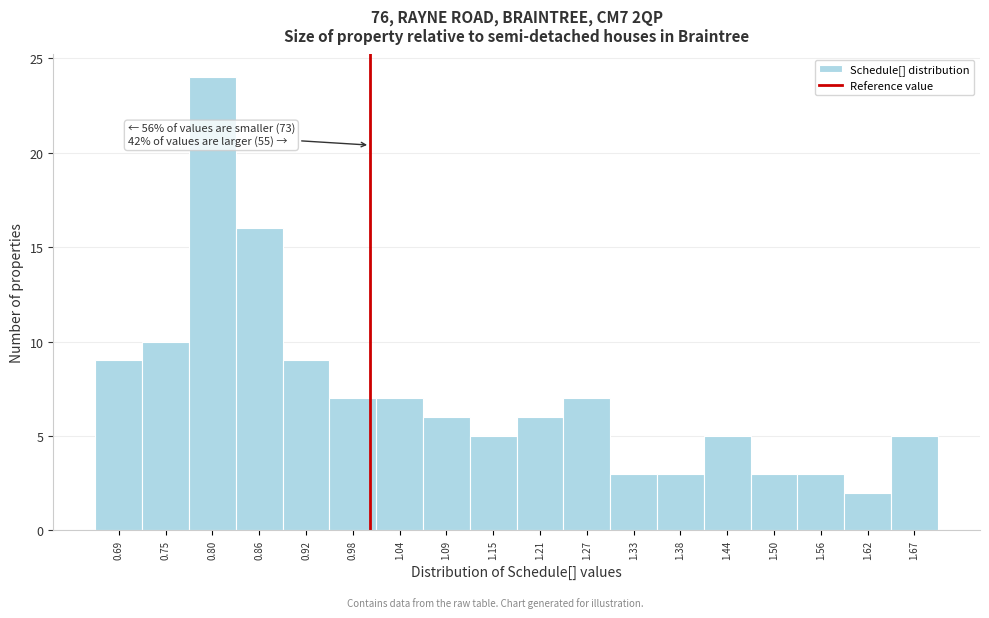

Which range on the x-axis has the tallest bar?

0.78 to 0.83